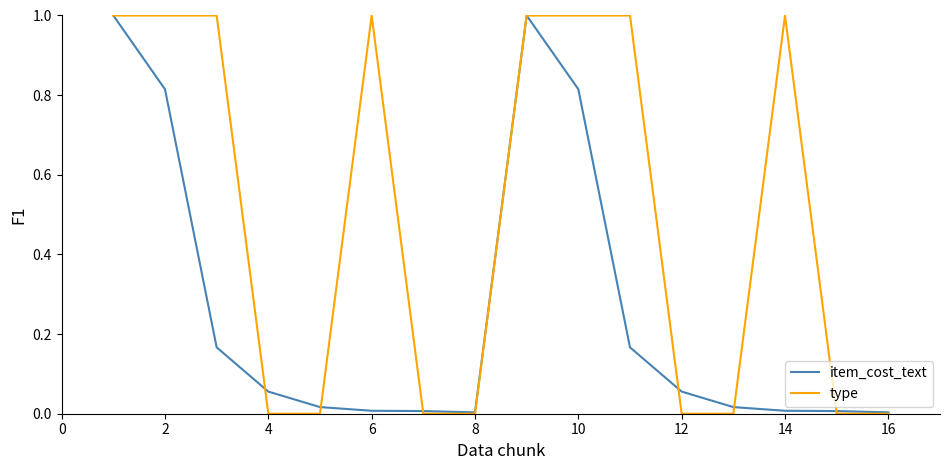

Which series has the largest range (max minus min)?

type